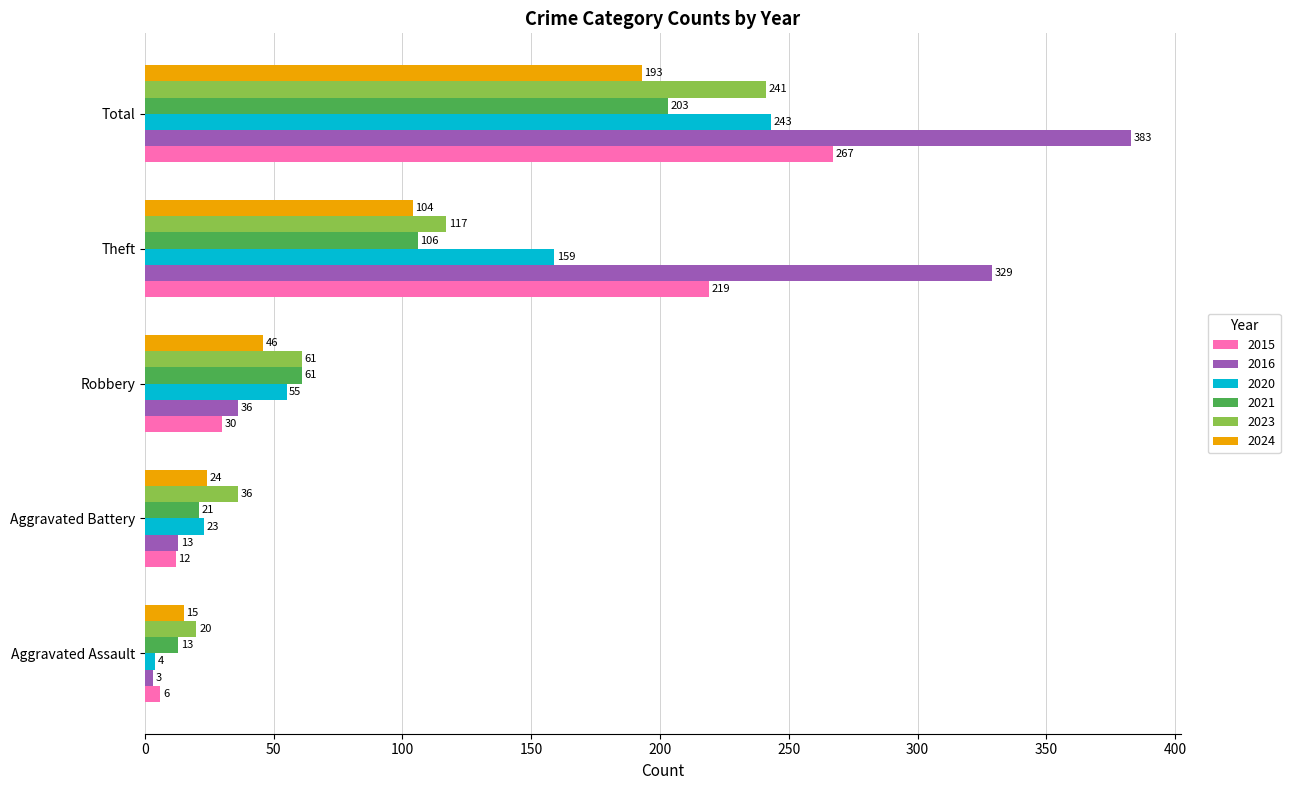

True or false: 2021 has a value of 32 at Robbery.

False